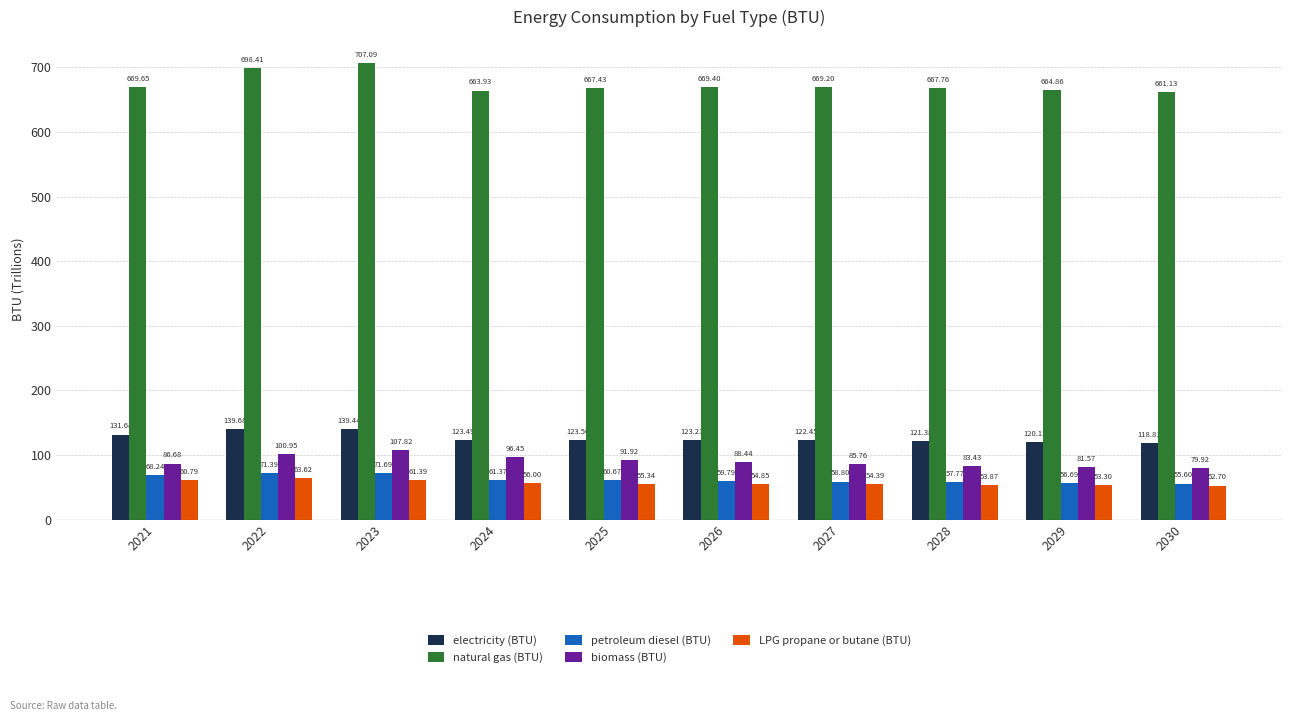

Rank the series by their maximum value, from lowest to highest.

LPG propane or butane (BTU), petroleum diesel (BTU), biomass (BTU), electricity (BTU), natural gas (BTU)